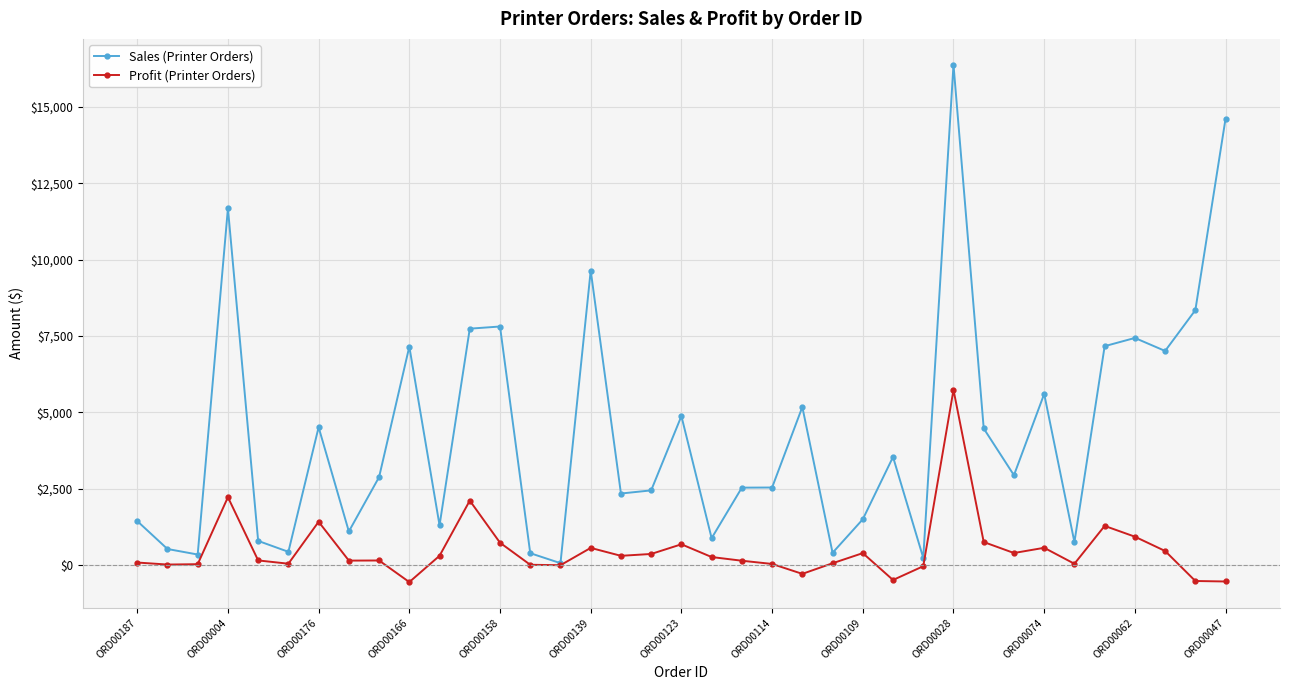

What is the maximum value shown in the chart?

16381.8